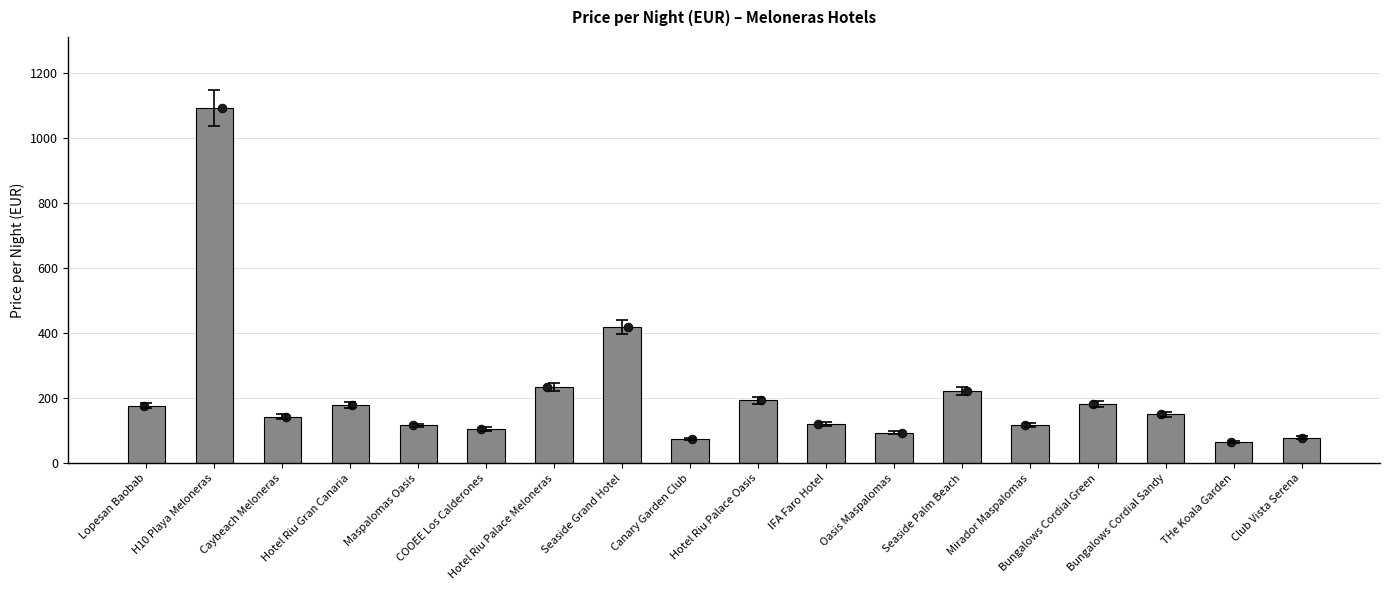

Approximately how many times larger is the value at Bungalows Cordial Sandy compared to THe Koala Garden?

2.4